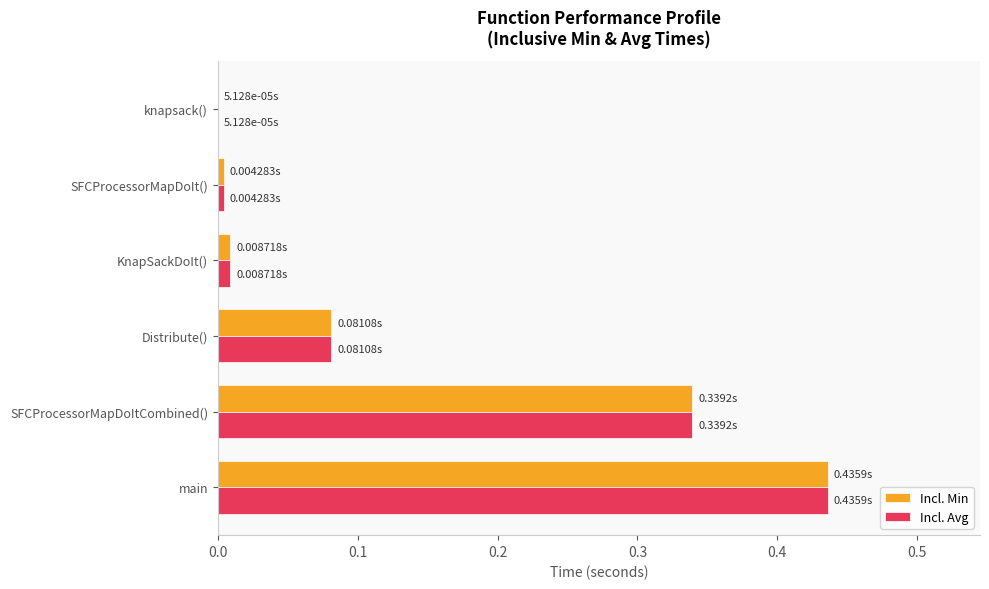

What is the sum of the Incl. Avg values at main and Distribute()?

0.5